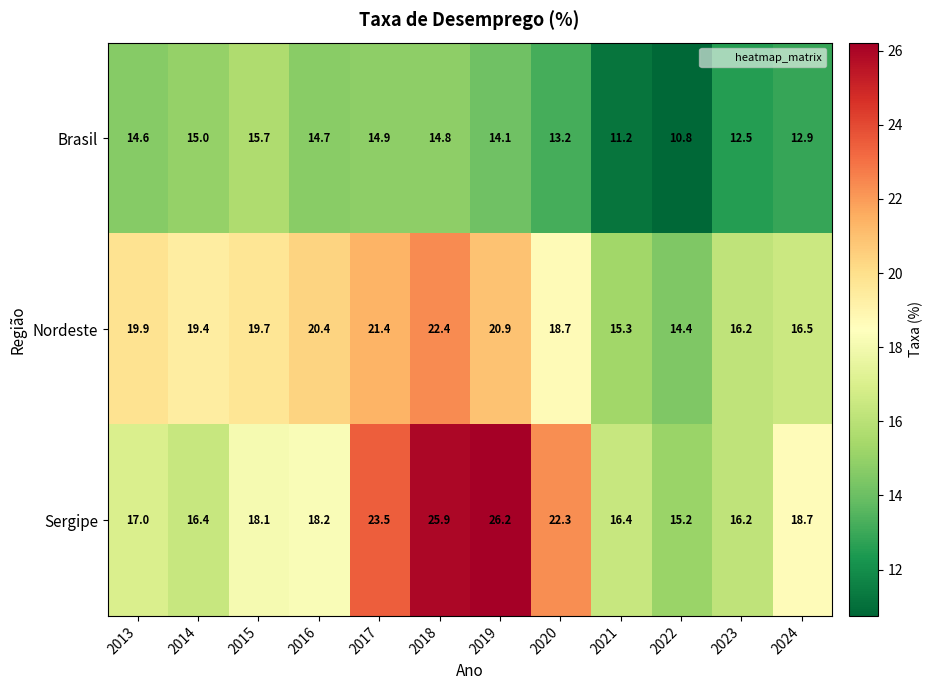

Which category has the highest value across all series?

2019